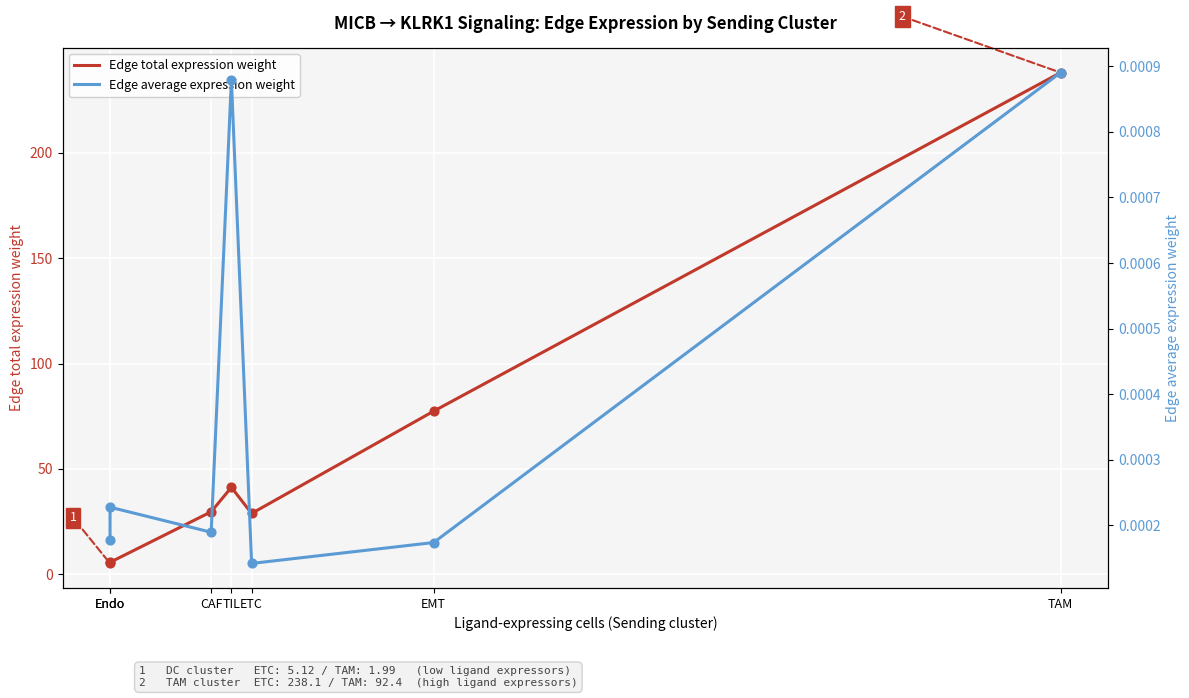

At which category is the sum across all series the highest?

TAM